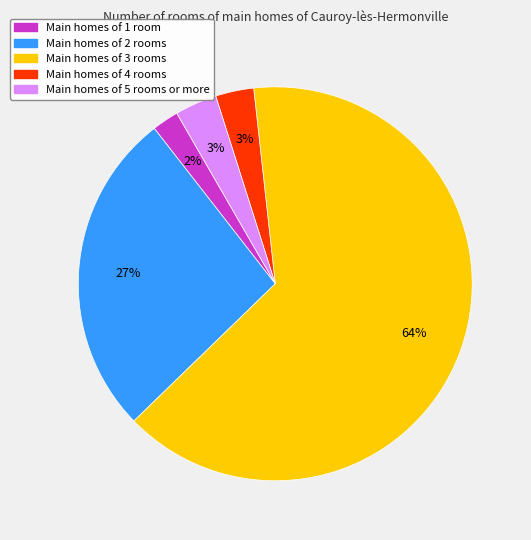

To the nearest percent, what is the average slice percentage?

20%